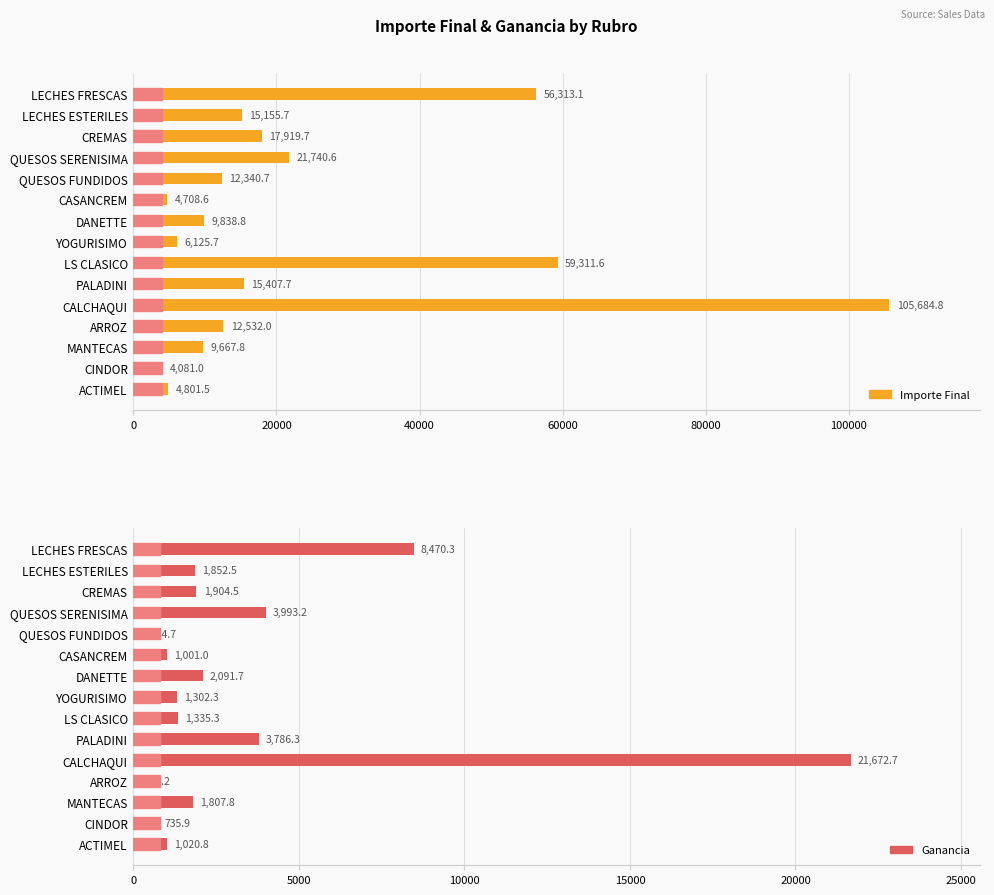

List the series in order of their peak value, highest first.

Importe Final, Ganancia